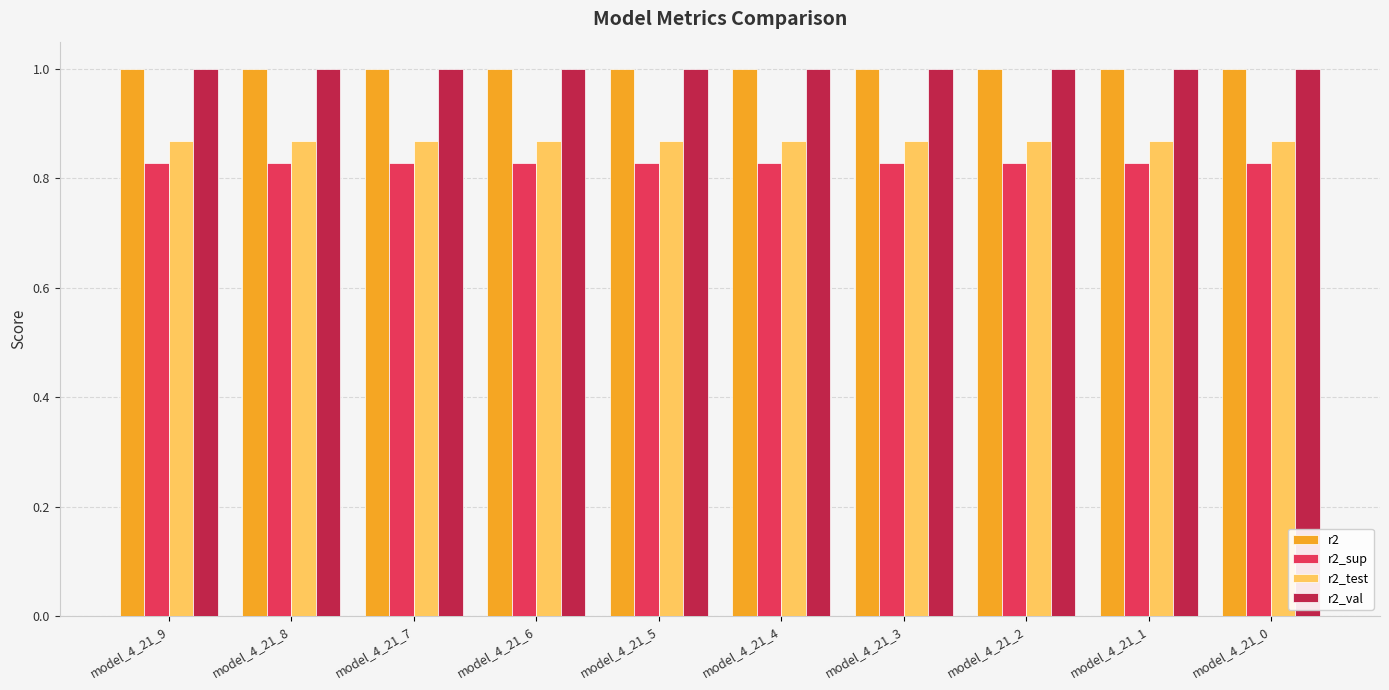

What is the maximum value for r2_val?

1.0